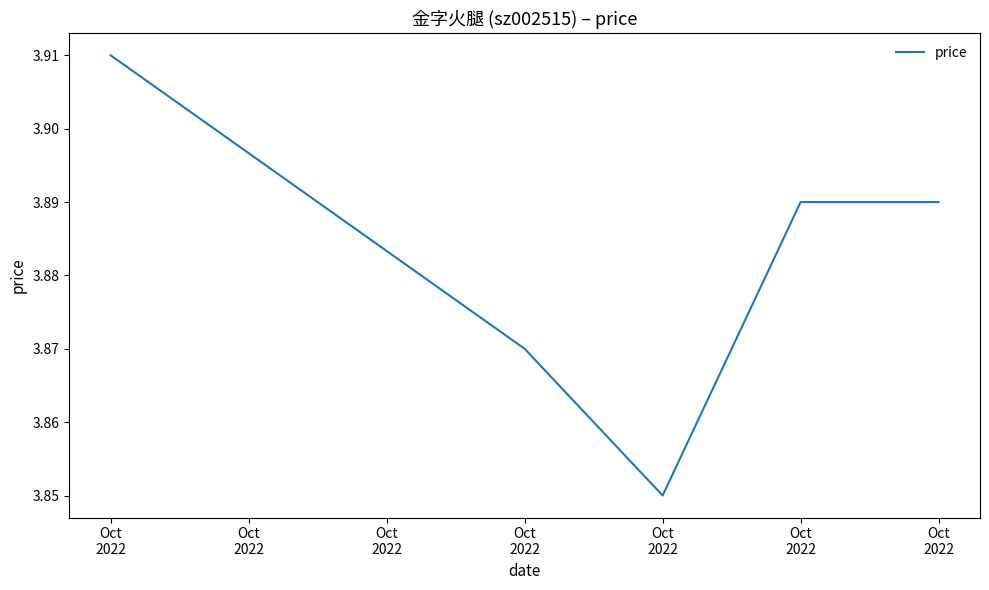

Which label corresponds to the smallest value in the chart?

Oct
2022